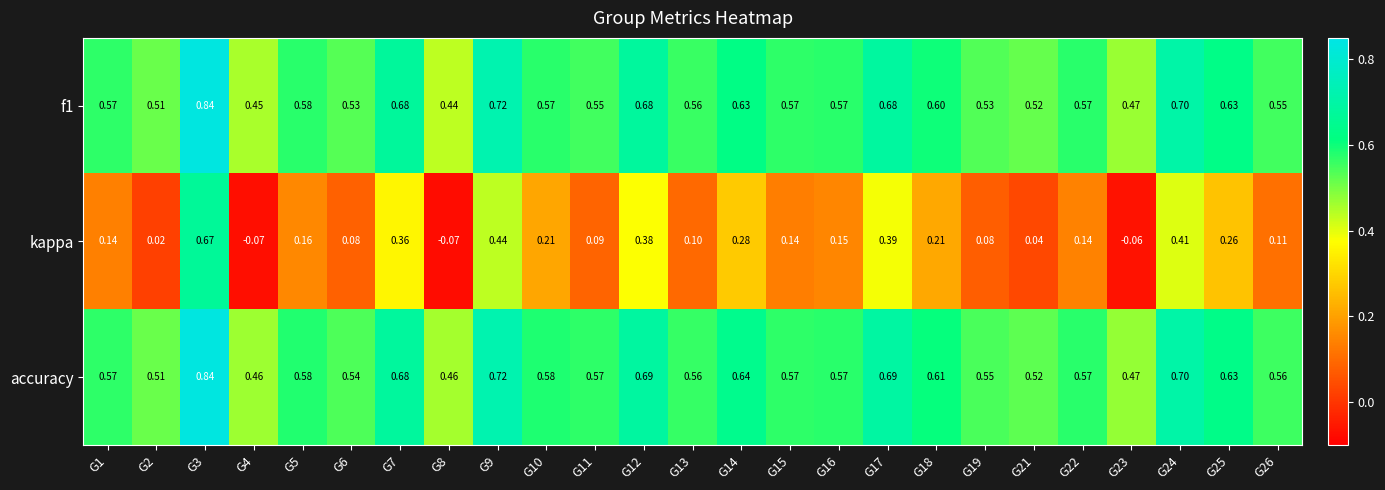

Which series changed the most between G16 and G21?

kappa